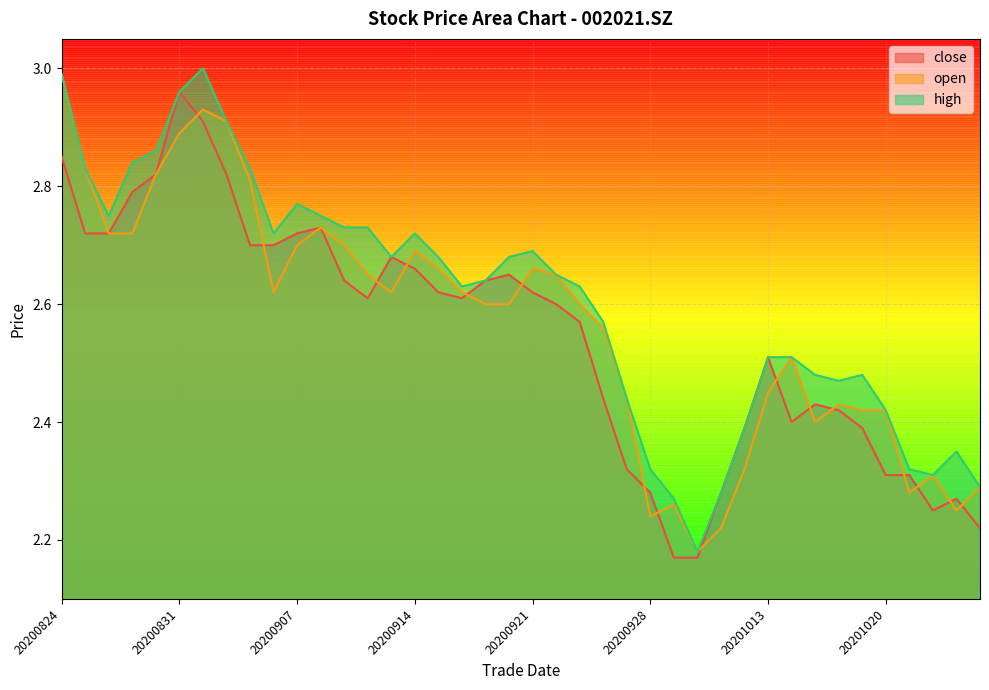

What is the value of the high point at the 27th from the left?

2.3